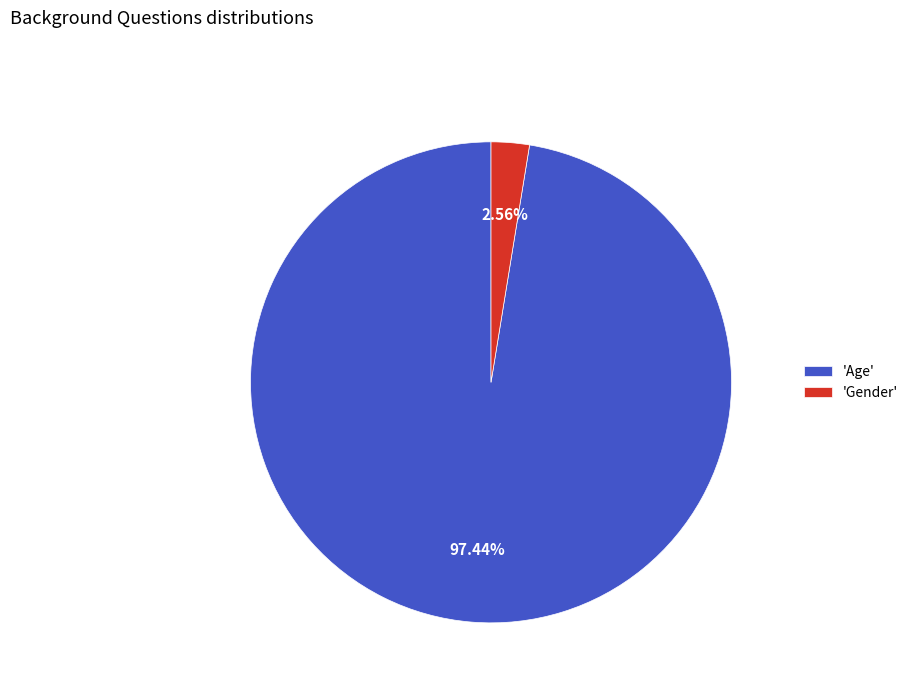

Which category has the biggest portion of the pie?

'Age'